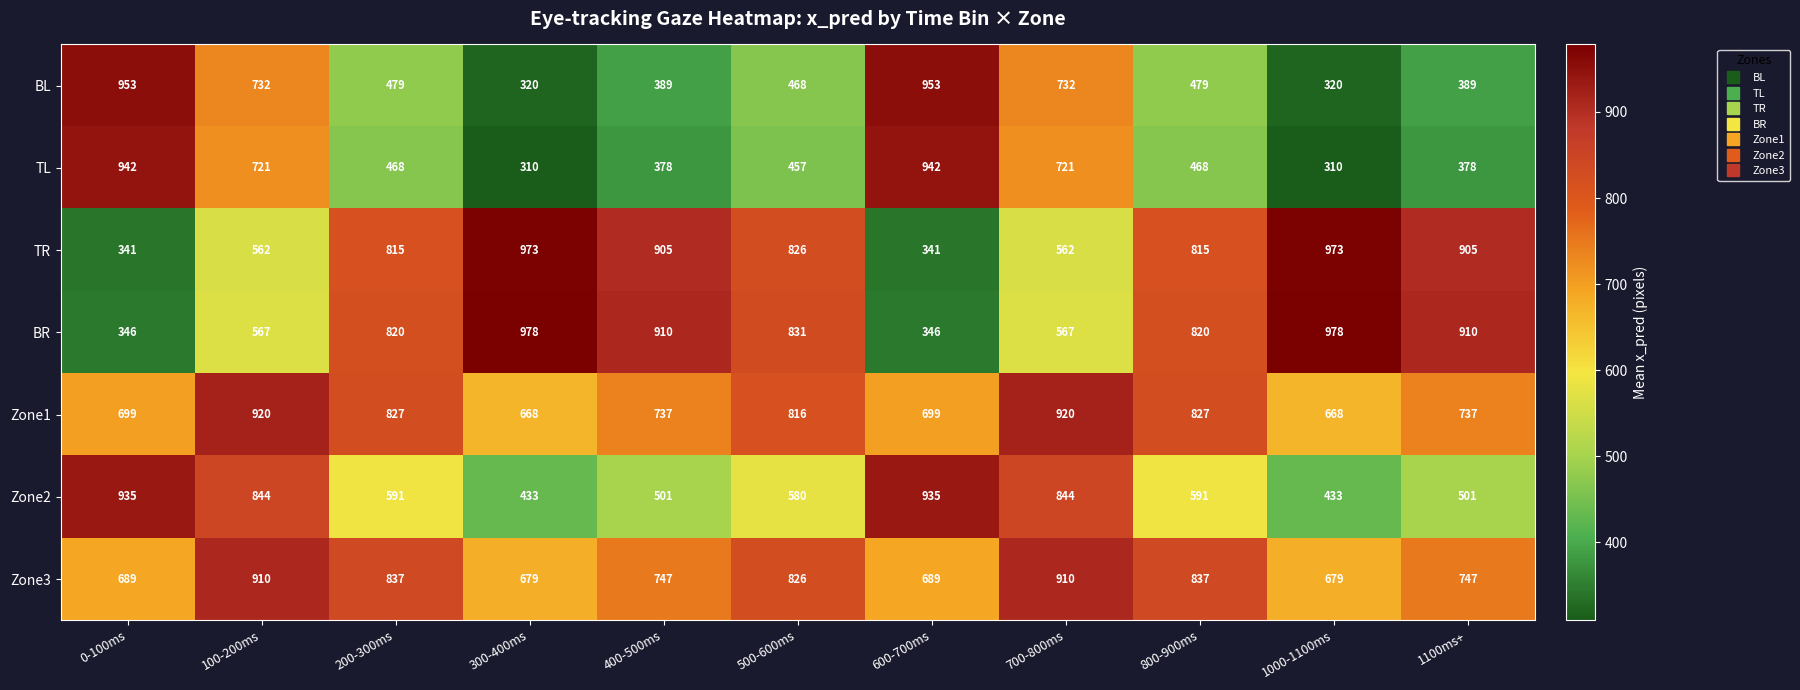

Which series has the largest total across all categories?

Zone3